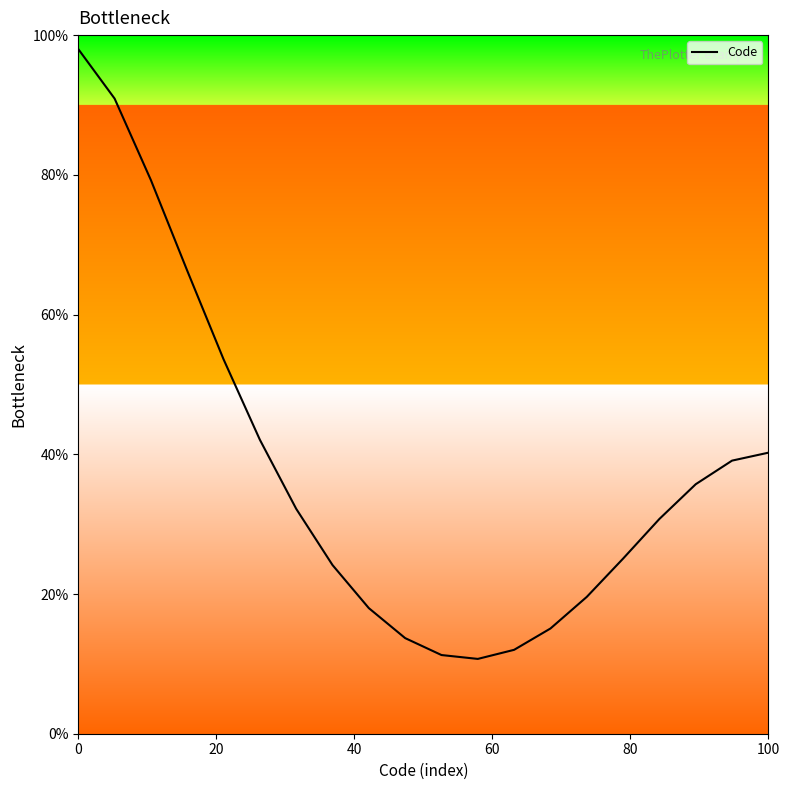

What is the difference between the maximum and minimum values?

87.3